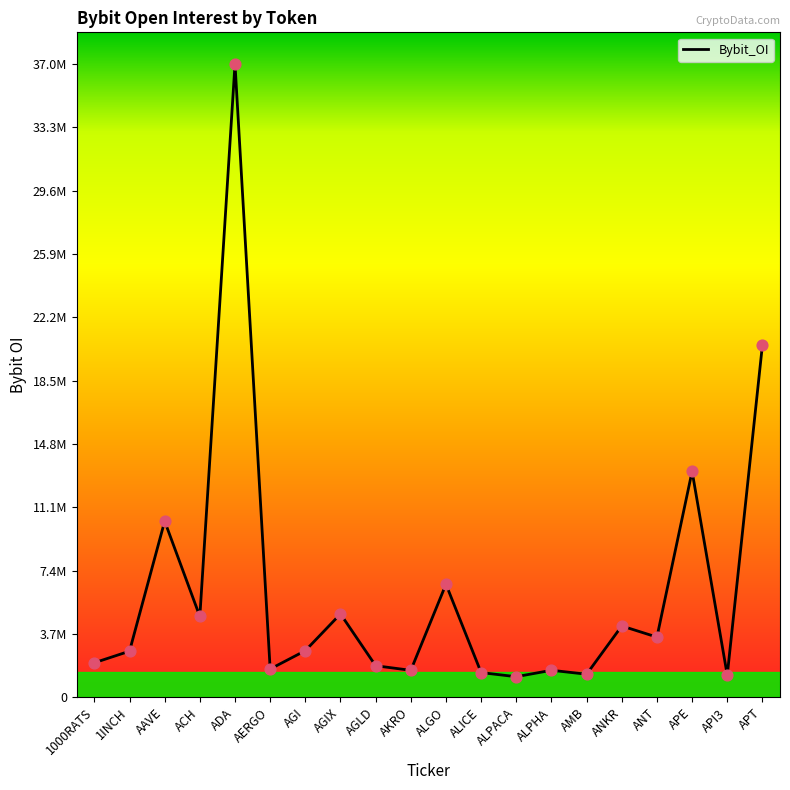

Is this an area chart (filled region under the line)?

No